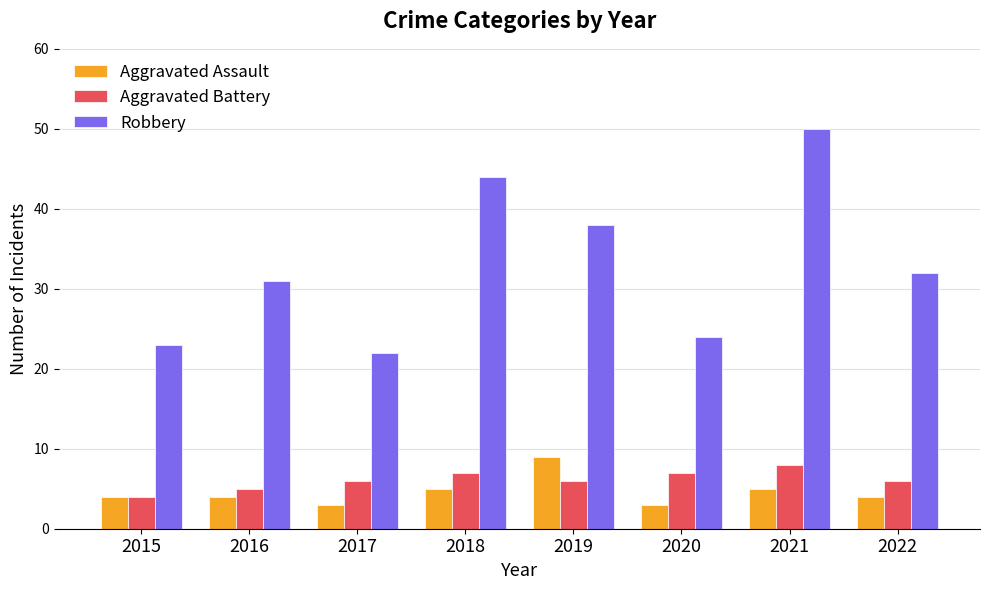

What is the maximum value for Aggravated Assault?

9